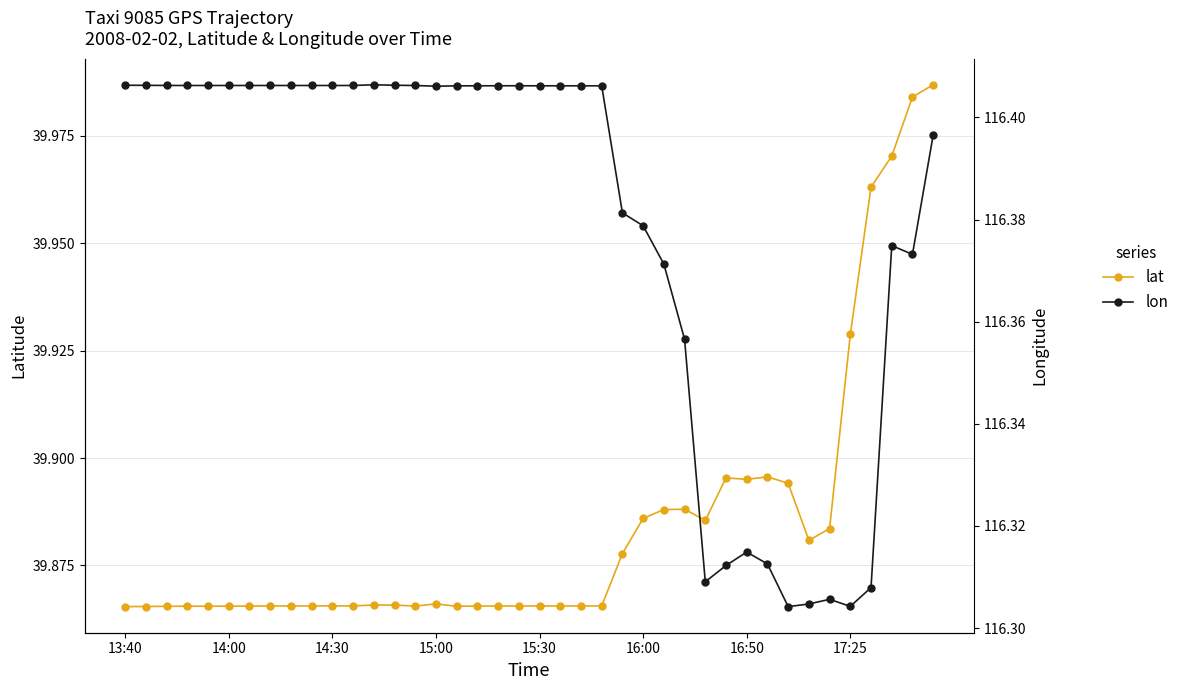

How many lat values are between 39 and 40?

40